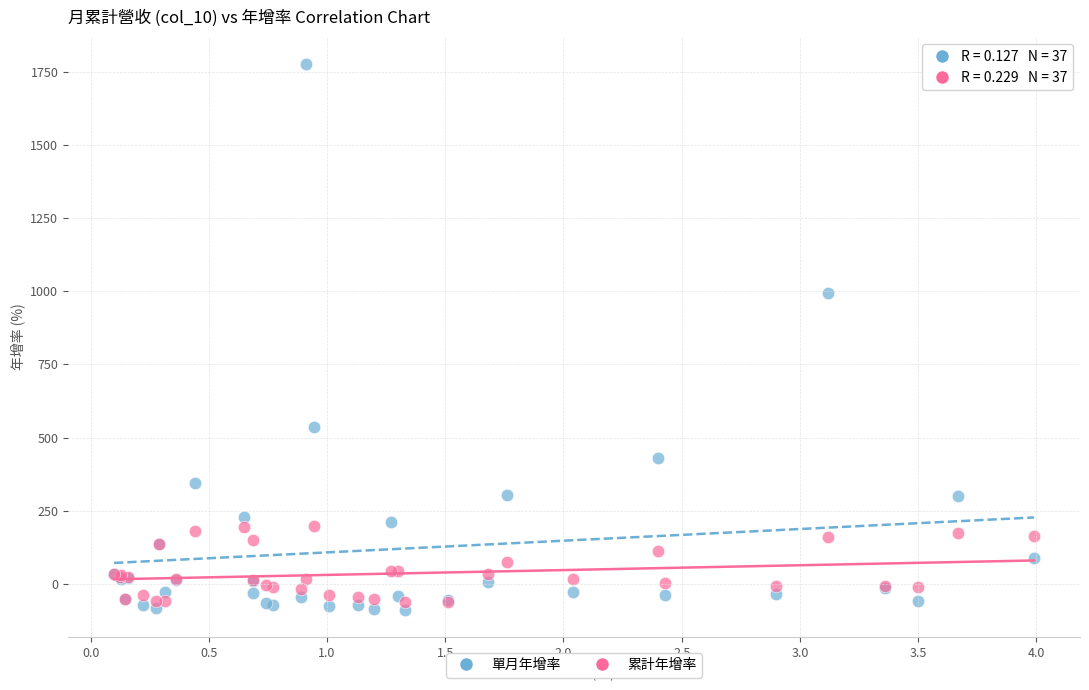

Across all series, what Y value is closest to 843?

995.6